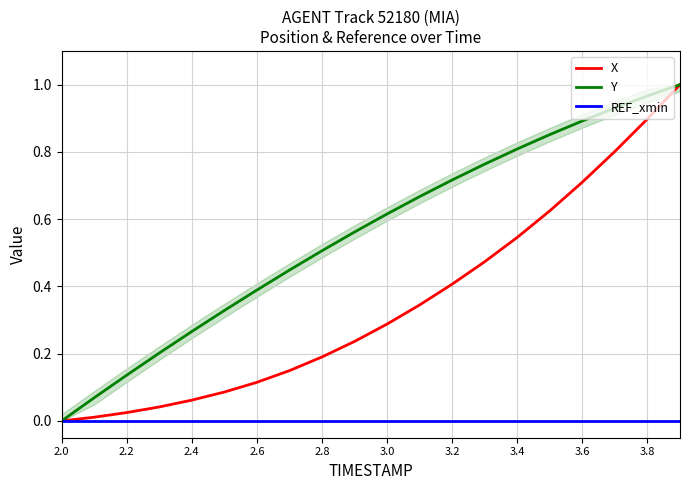

Is this an area chart (filled region under the line)?

No